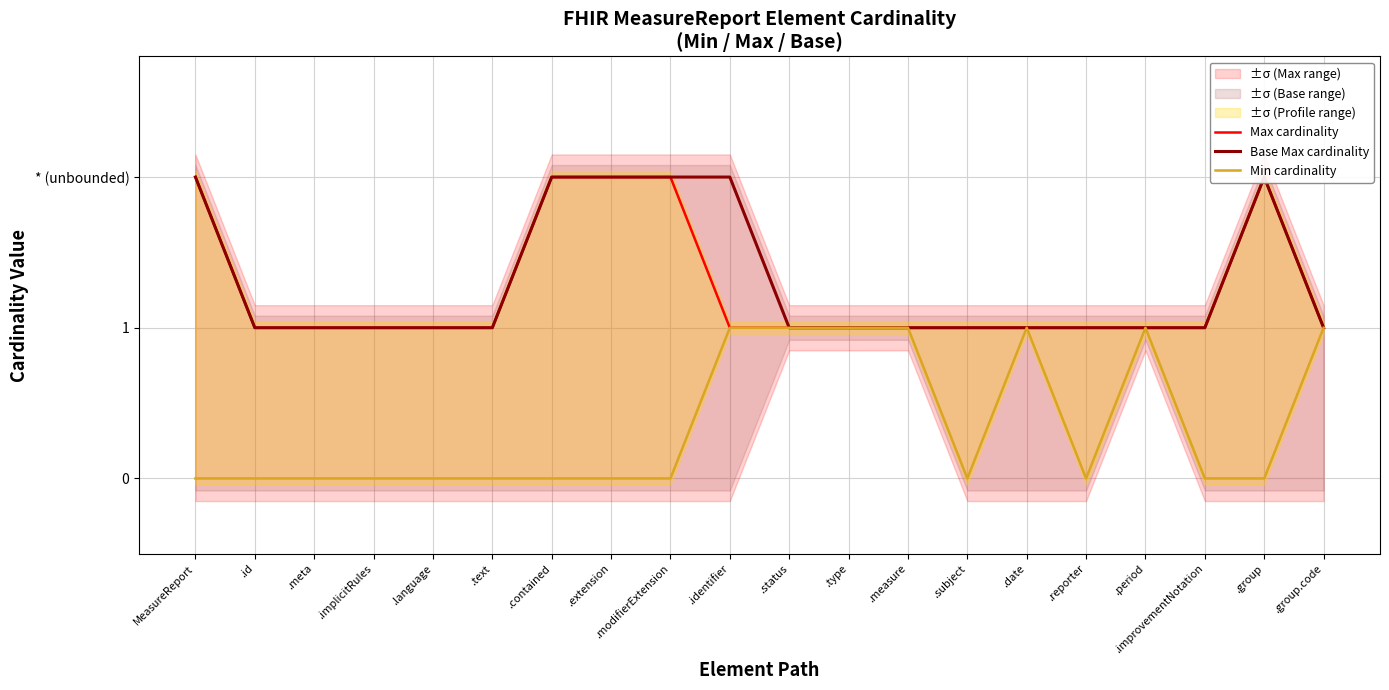

True or false: Min cardinality and Max cardinality intersect in this chart.

False